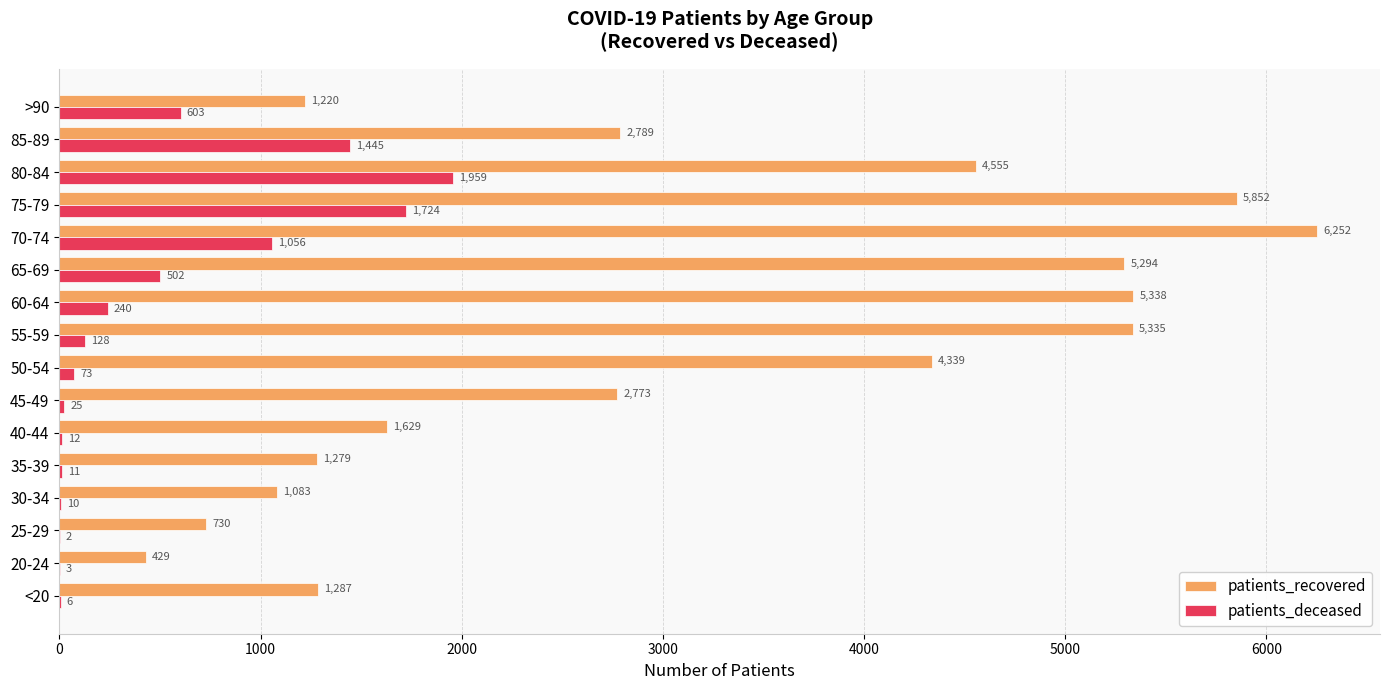

What is the total value across all series at 65-69?

5796